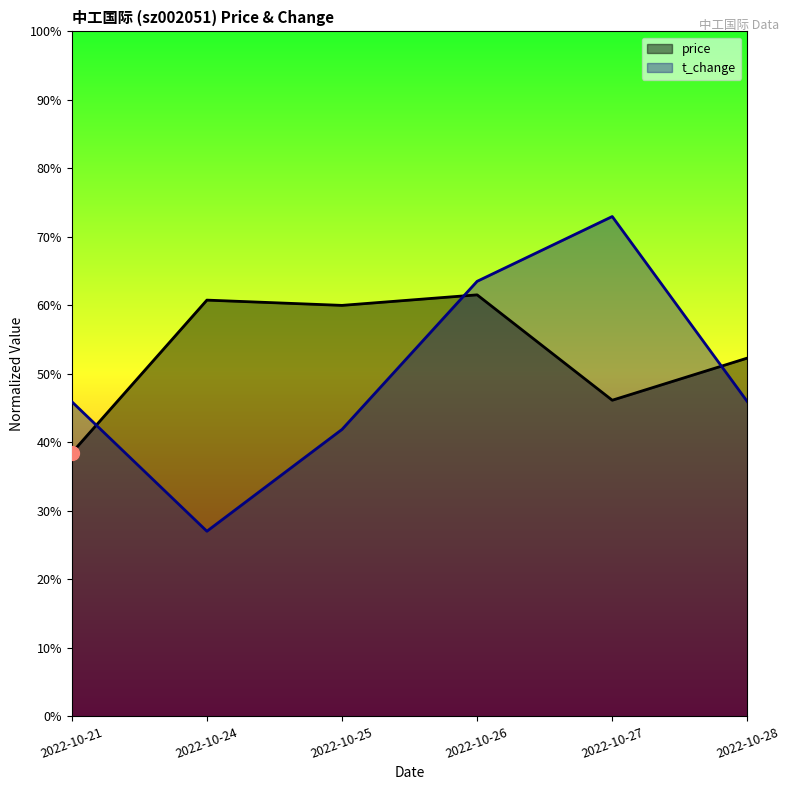

The price series shows 0.6 at 2022-10-26. True or false?

True